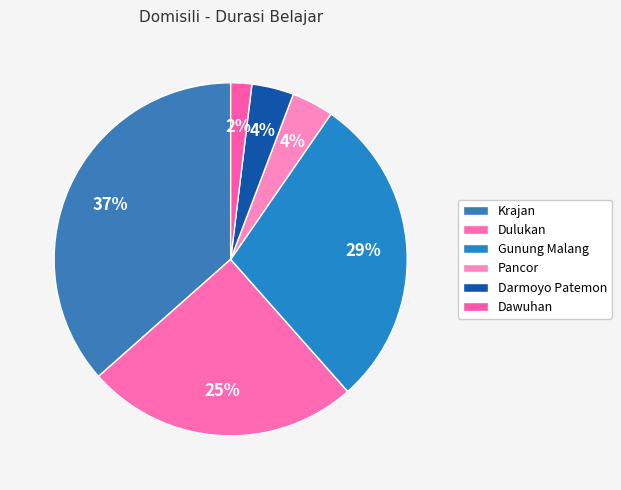

True or false: Gunung Malang accounts for 29% of the total.

True